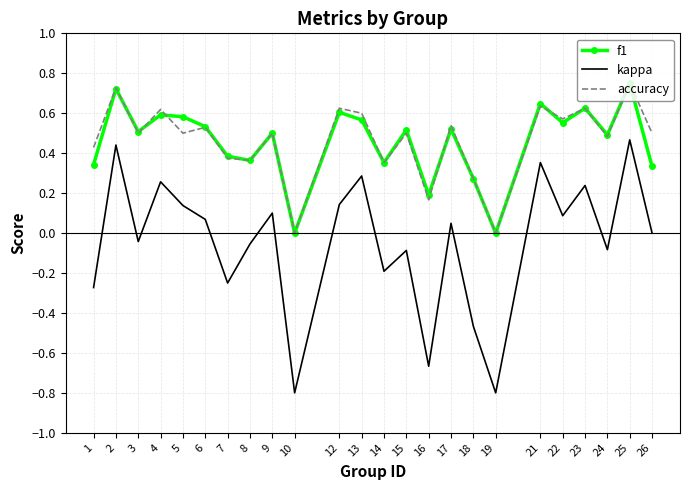

Between 9 and 26, which series saw the biggest shift?

f1